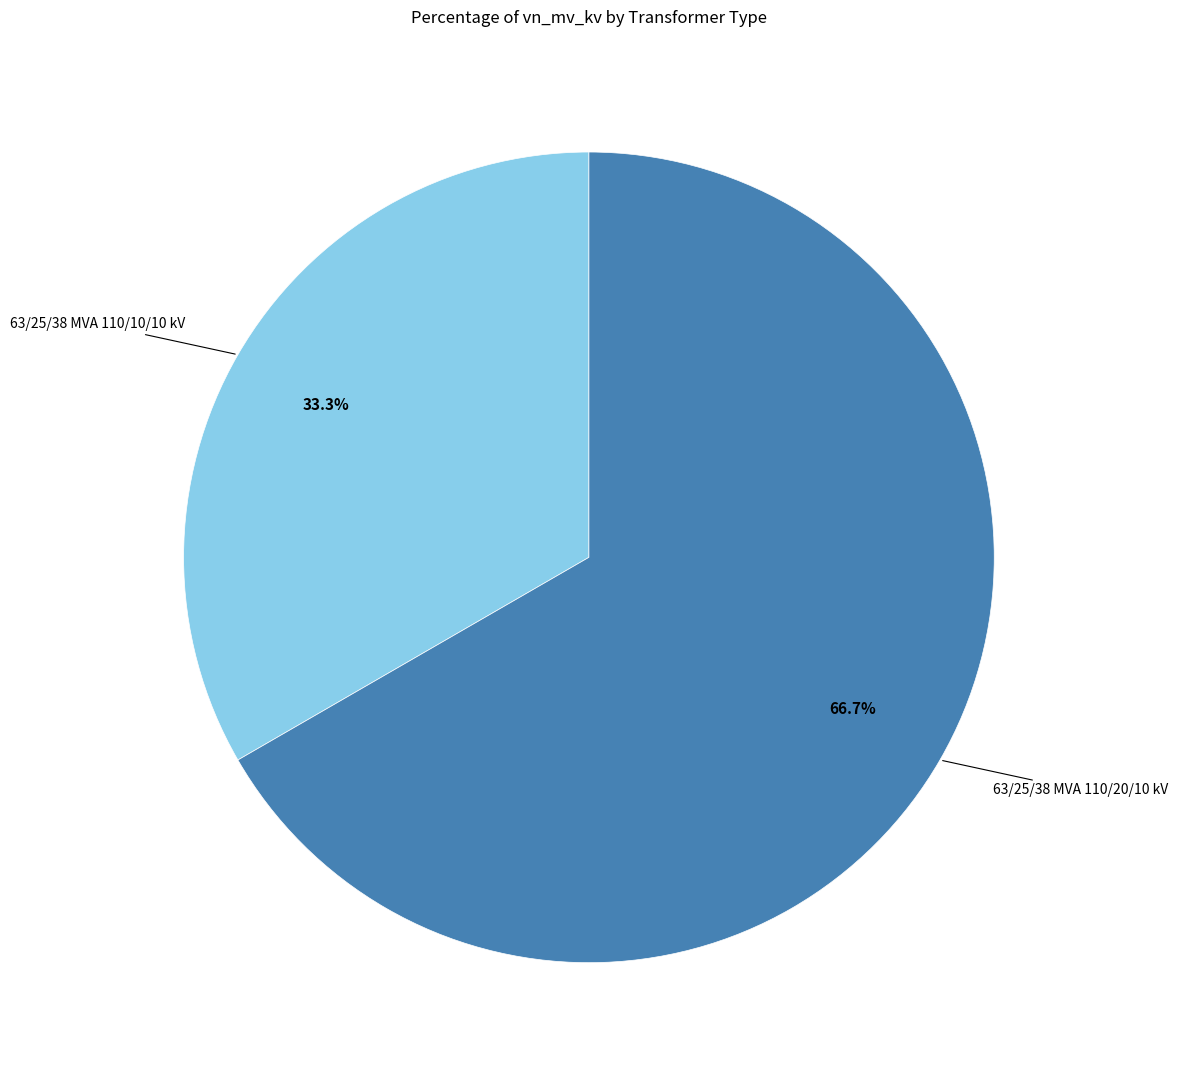

What is the smallest slice in the pie chart?

63/25/38 MVA 110/10/10 kV